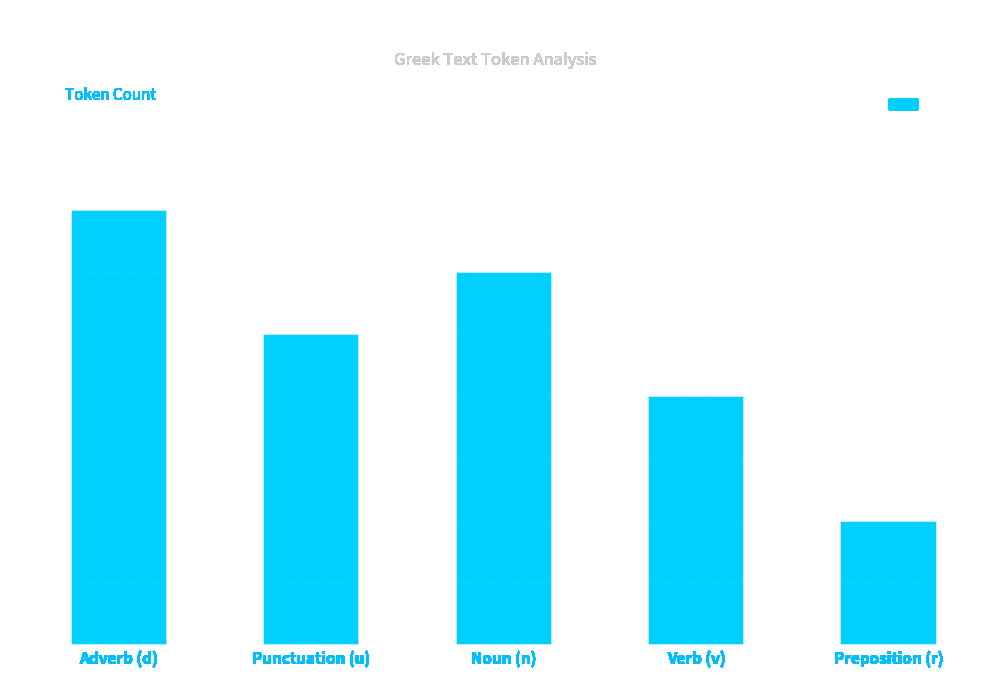

Reading left to right, transcribe all the data shown in this chart.

Adverb (d)=7	Punctuation (u)=5	Noun (n)=6	Verb (v)=4	Preposition (r)=2